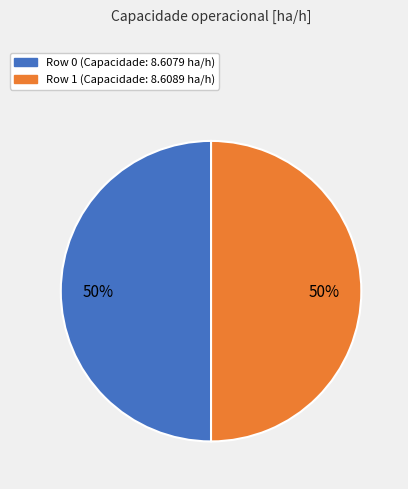

To the nearest percent, what portion does Row 1 represent?

50%